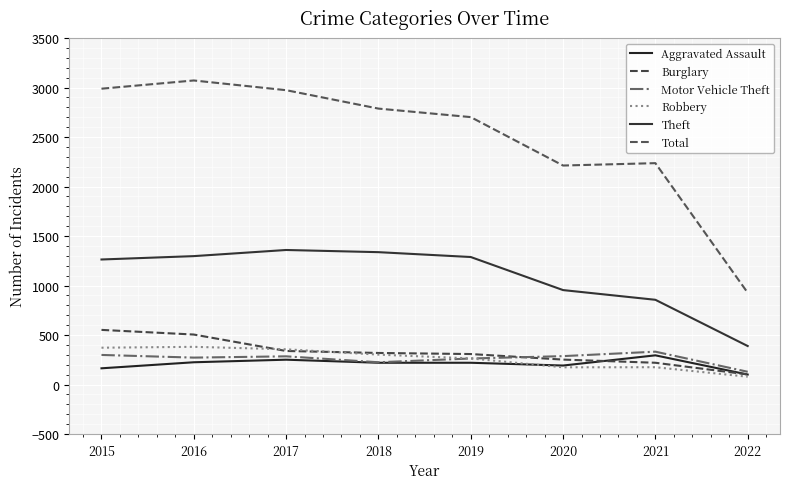

Does the chart have visible grid lines?

Yes